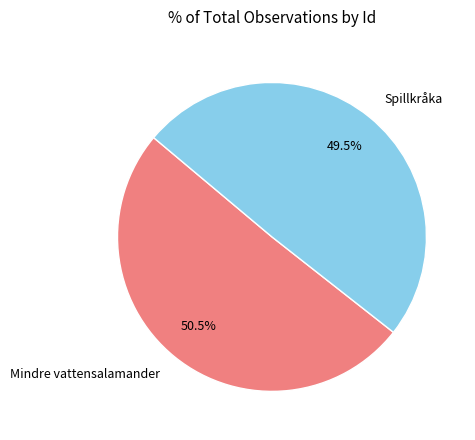

Rank the categories by value from highest to lowest.

Mindre vattensalamander, Spillkråka